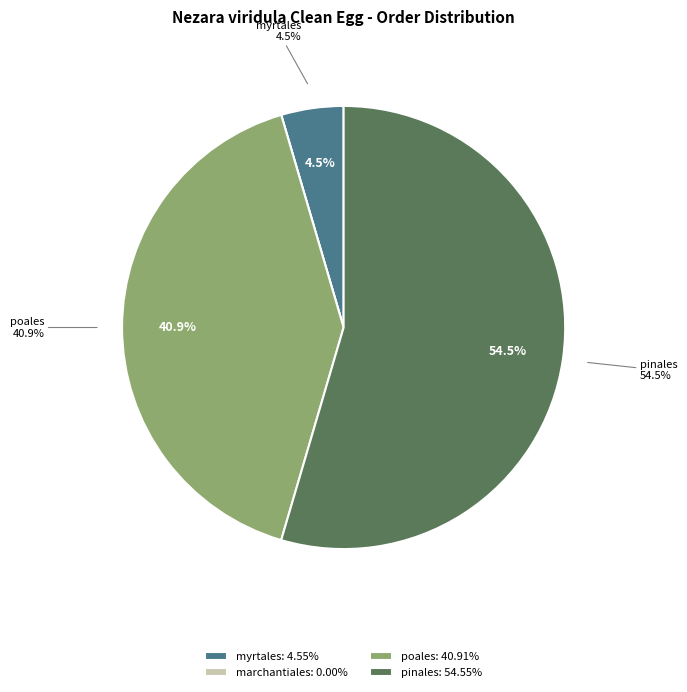

Which category has the smallest portion of the pie?

marchantiales